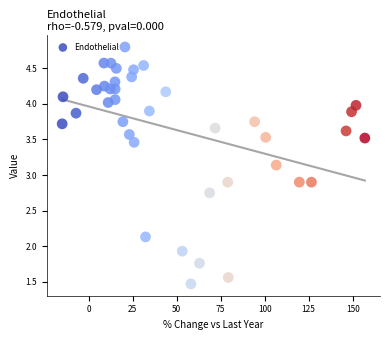

What is the range of X values (max minus min)?

172.0